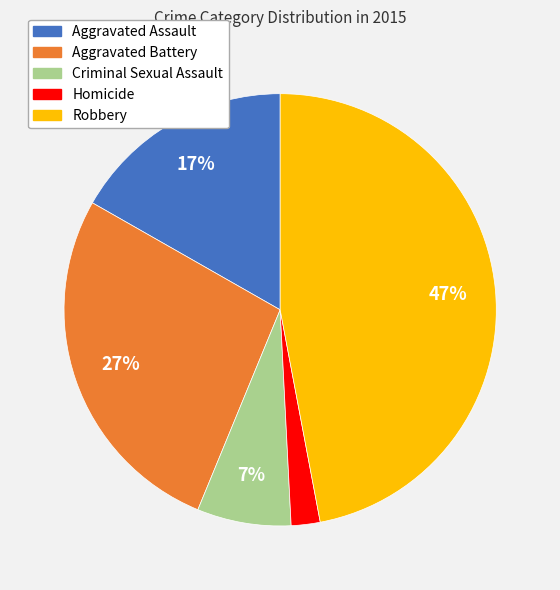

Count the number of slices in the pie.

5